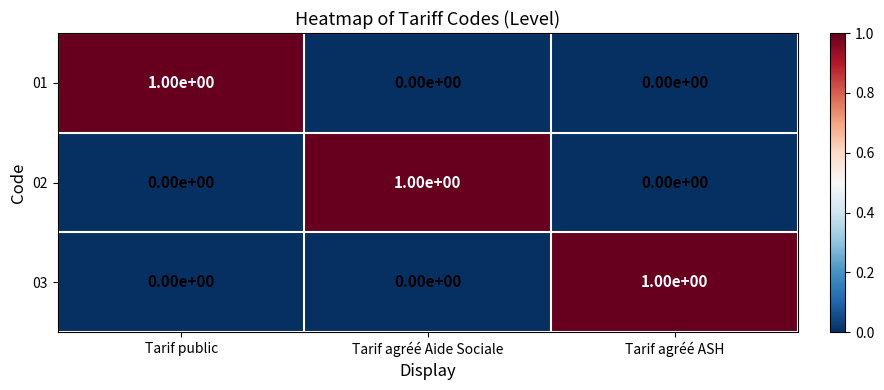

The 03 series shows 0 at Tarif agréé Aide Sociale. True or false?

True